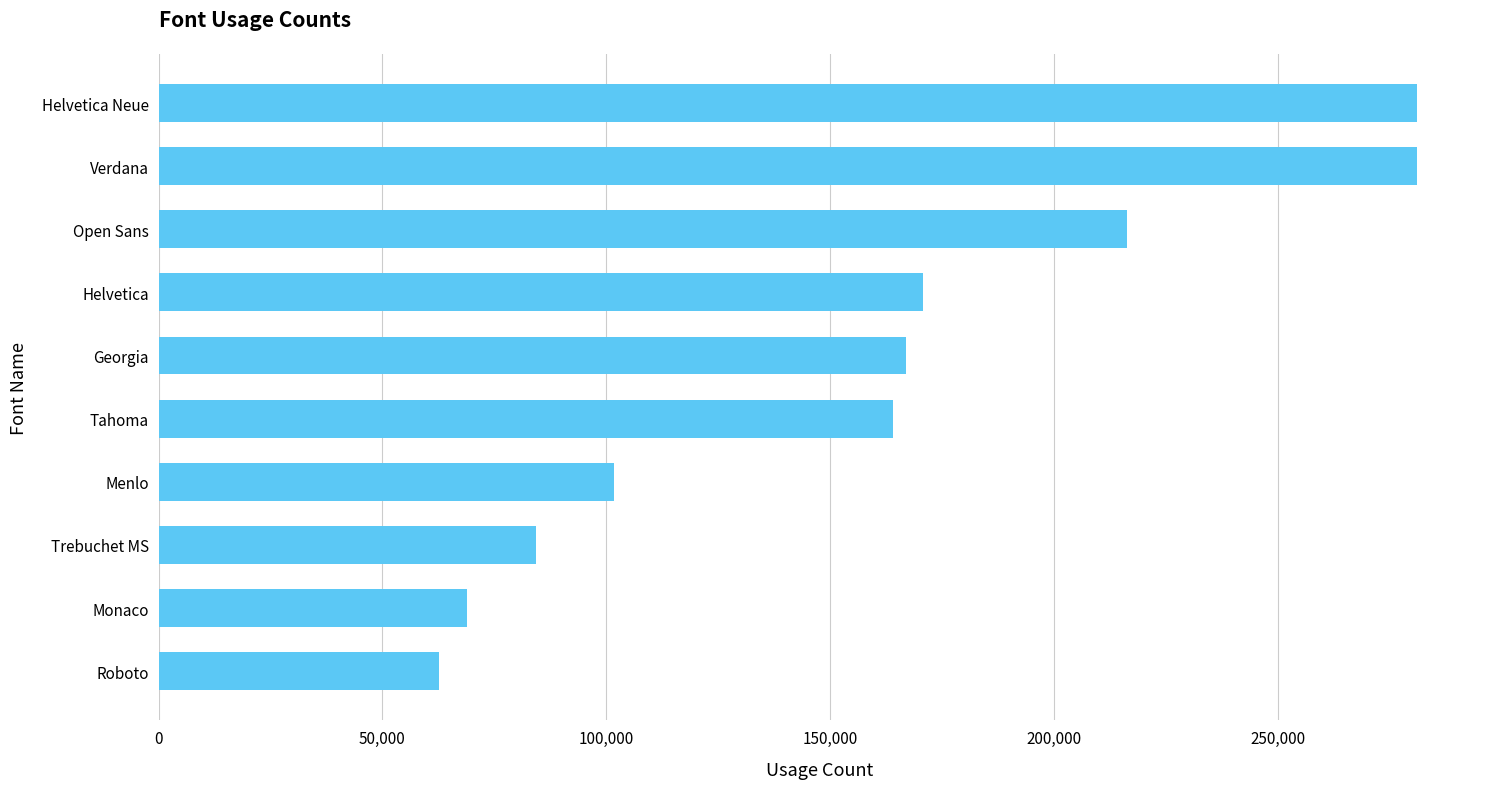

What is the sum of the values at Helvetica Neue and Menlo?

382960